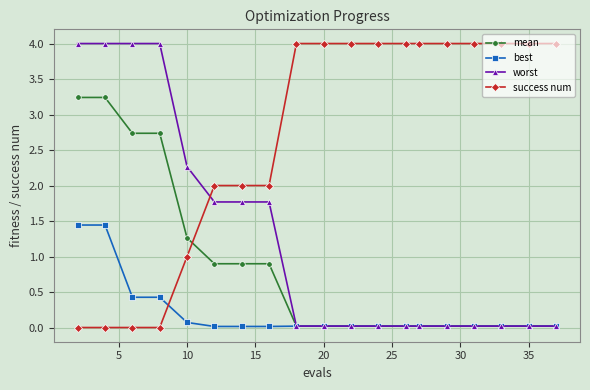

Which series has the largest total across all categories?

success num